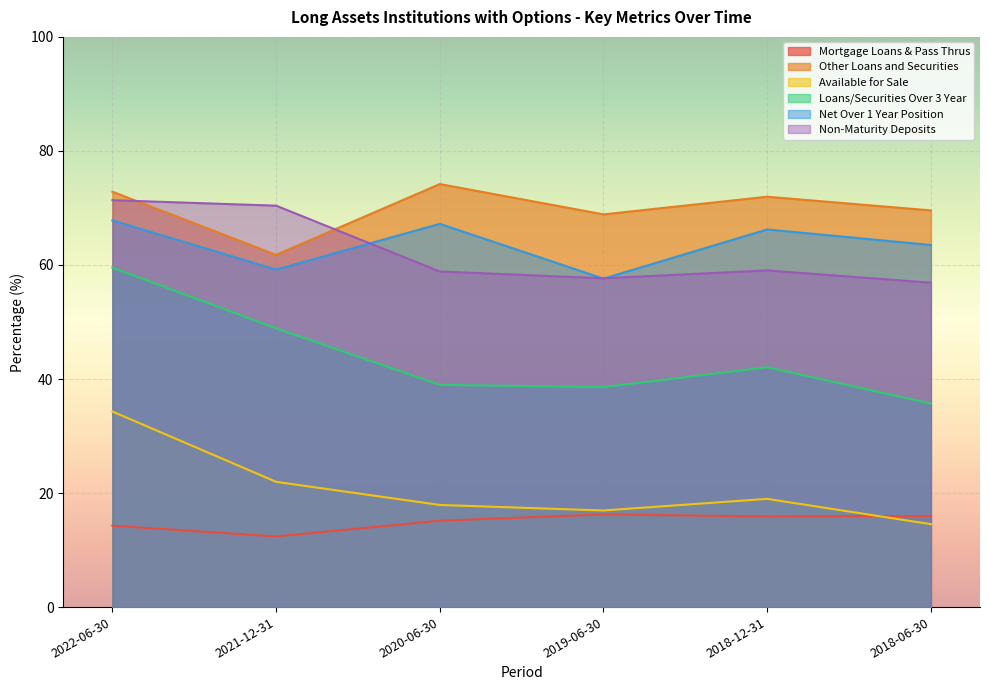

Which category has the lowest value across all series?

2021-12-31